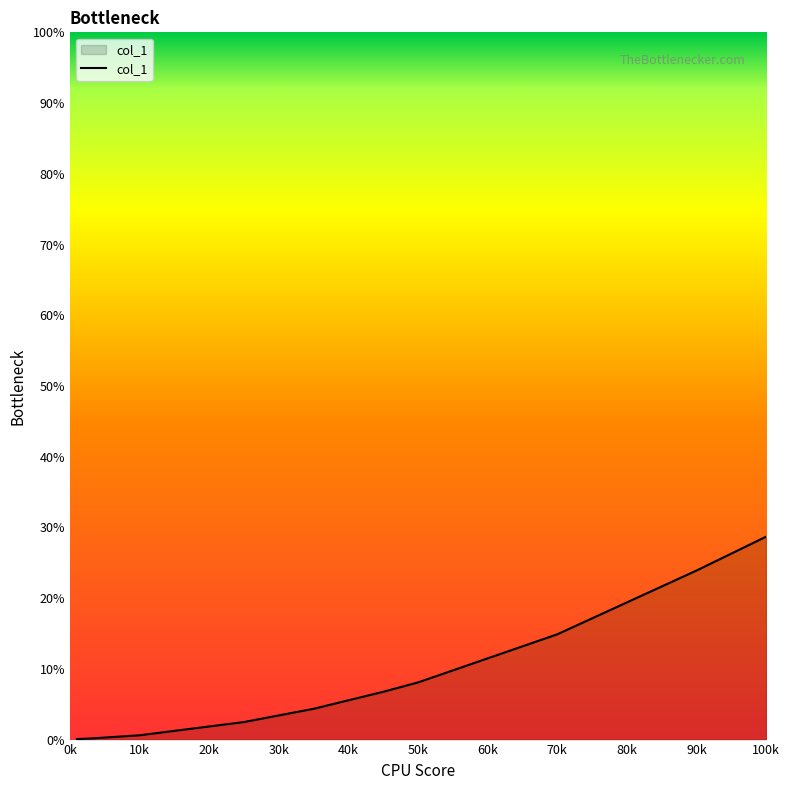

What is the difference between the maximum and minimum values?

28.6